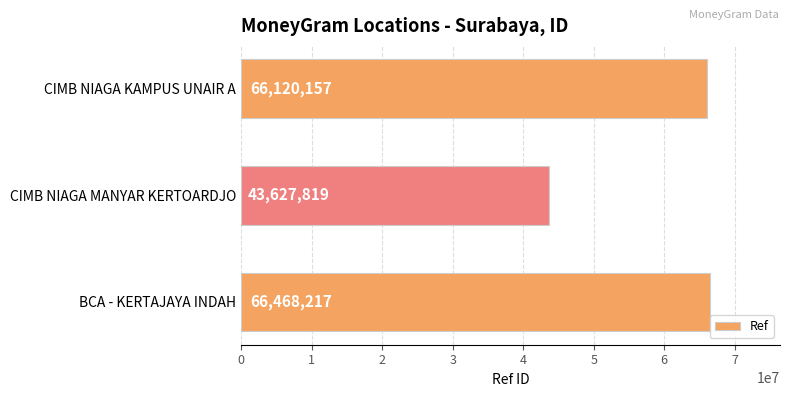

Does the chart contain stacked bars?

No